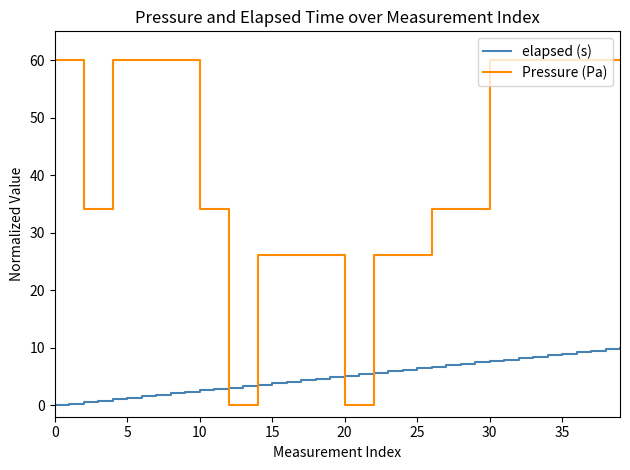

What is the difference between the maximum and minimum values in the Pressure (Pa) series?

60.0